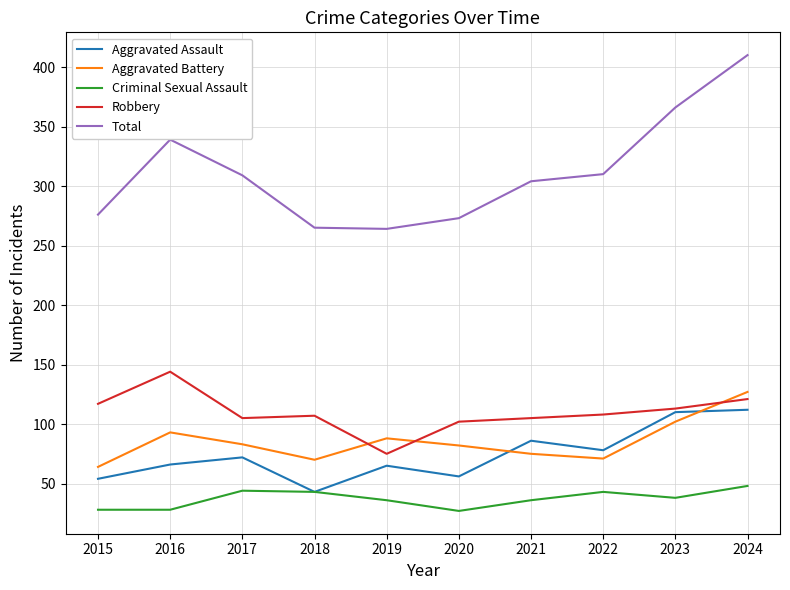

The value of Robbery at 2023 is 113. True or false?

True